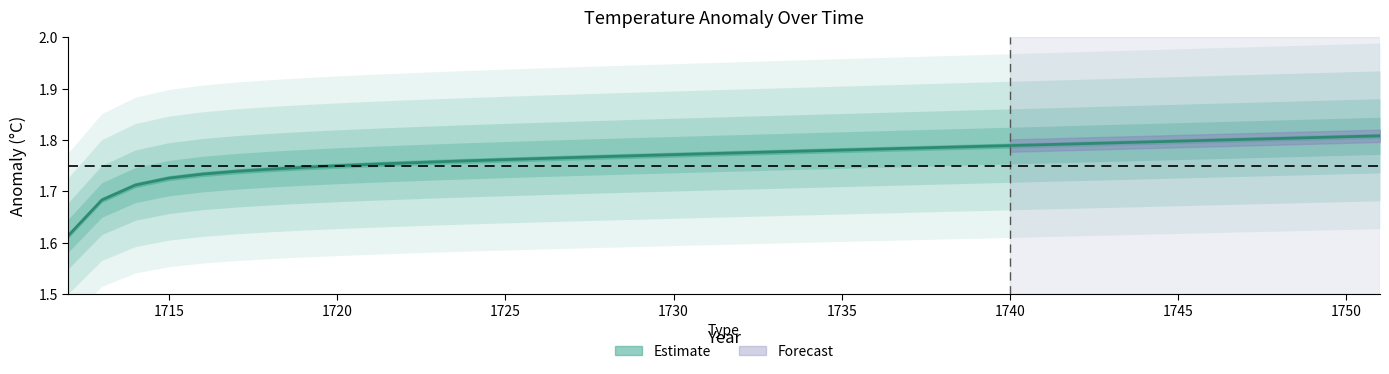

True or false: the data shows 2.7 at 1740.

False